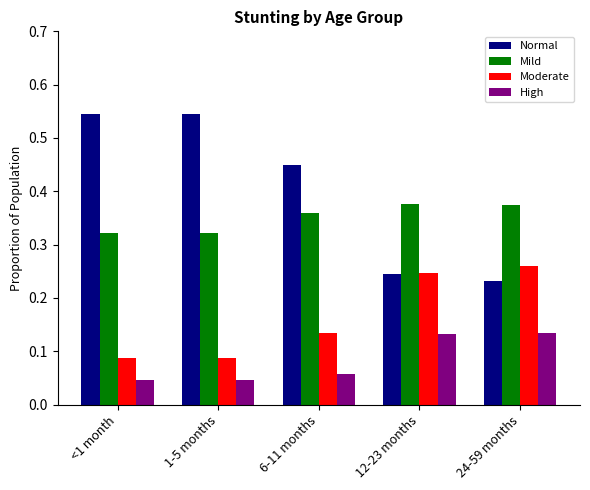

What position from the right is <1 month?

5